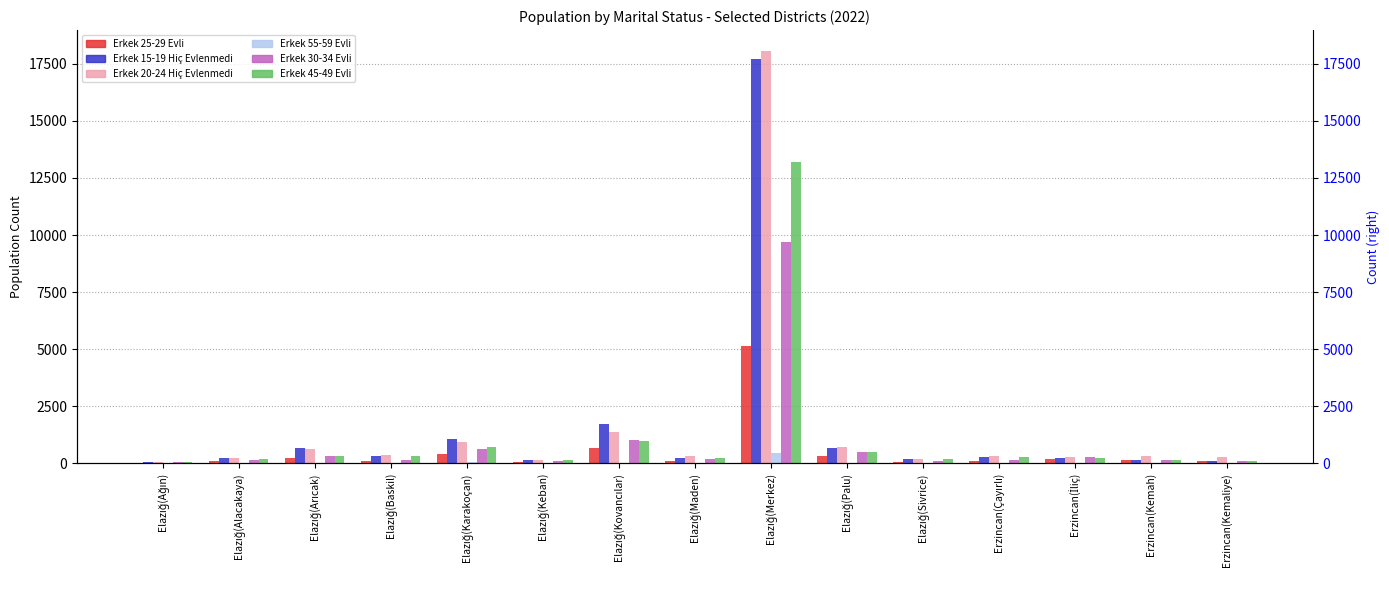

Which label corresponds to the smallest value in the chart?

Elazığ(Arıcak)